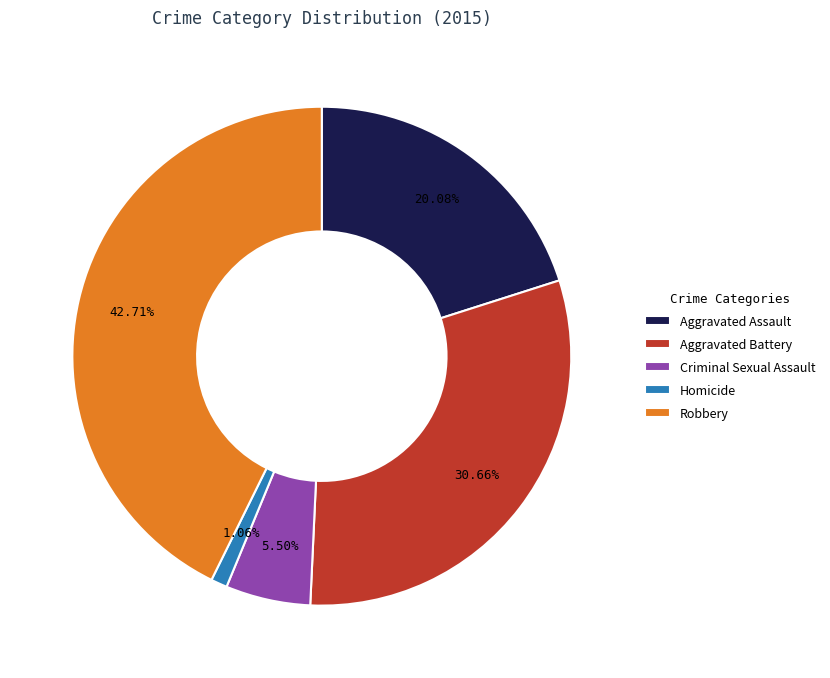

What percentage do Homicide and Aggravated Battery together represent?

31.7%